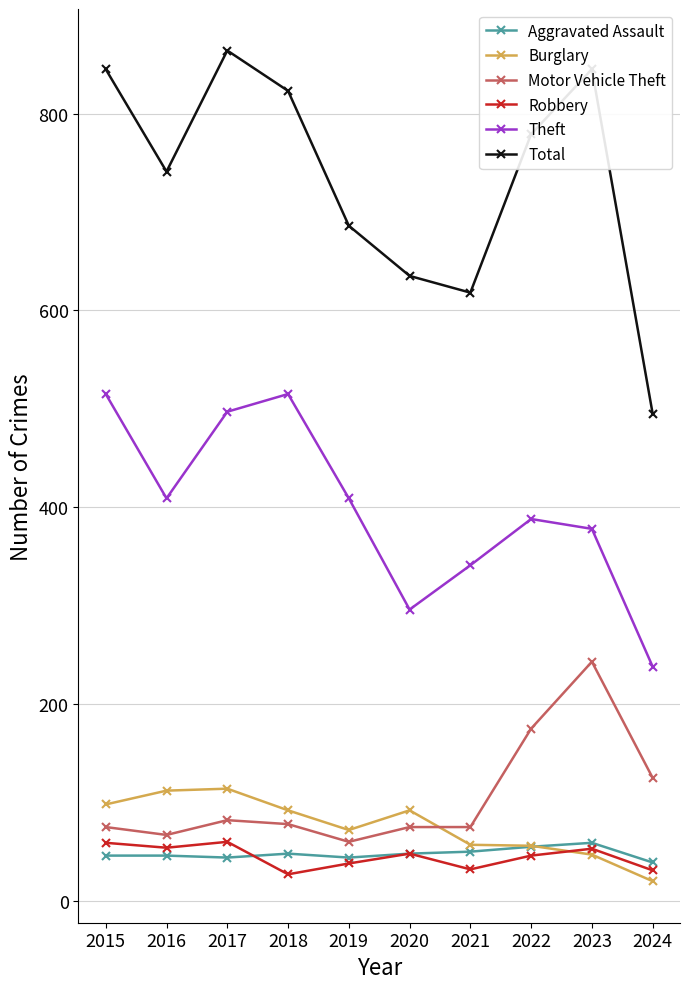

Where is Motor Vehicle Theft nearest to the value 151?

2022